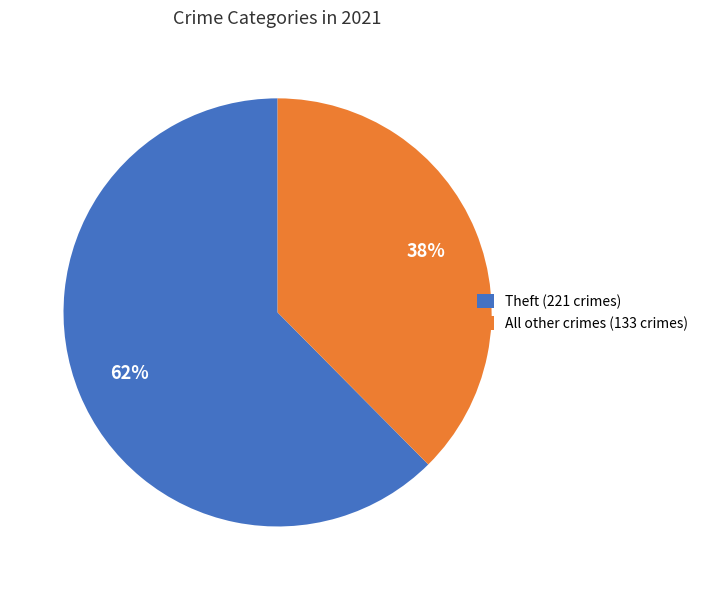

Rank the categories by value from highest to lowest.

Theft (221 crimes), All other crimes (133 crimes)